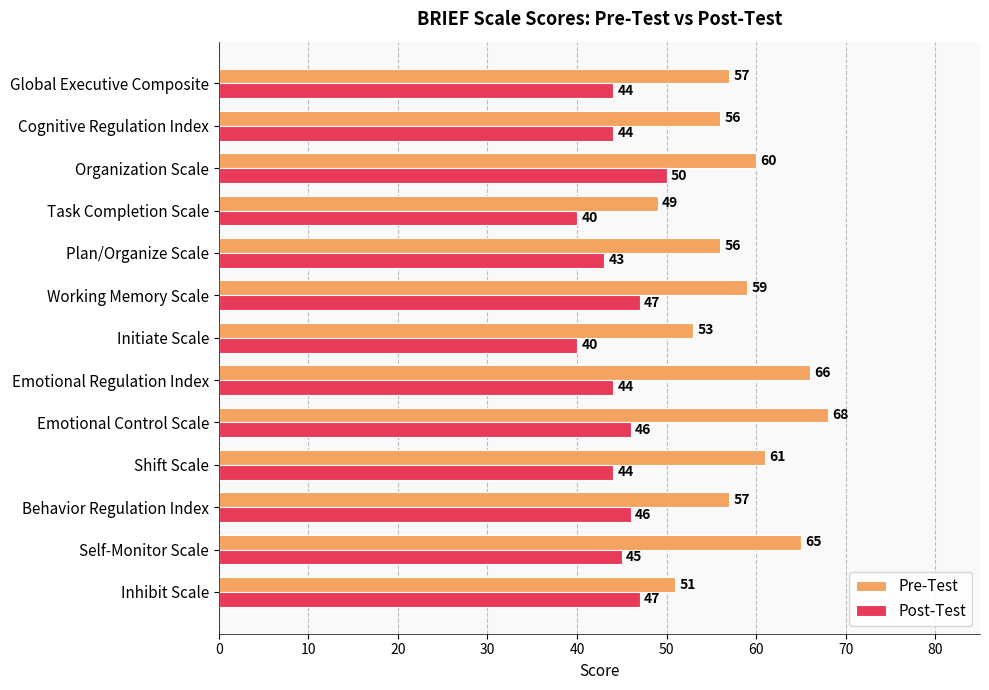

At which category is the sum across all series the highest?

Emotional Control Scale